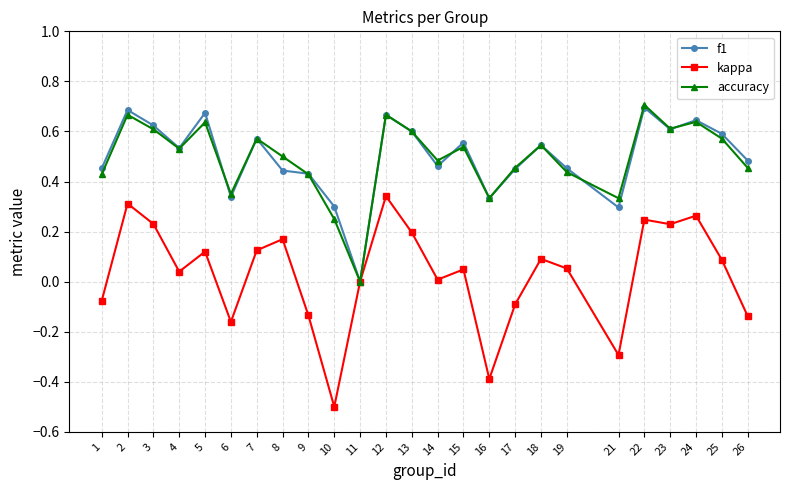

What is the total value across all series at 24?

1.5